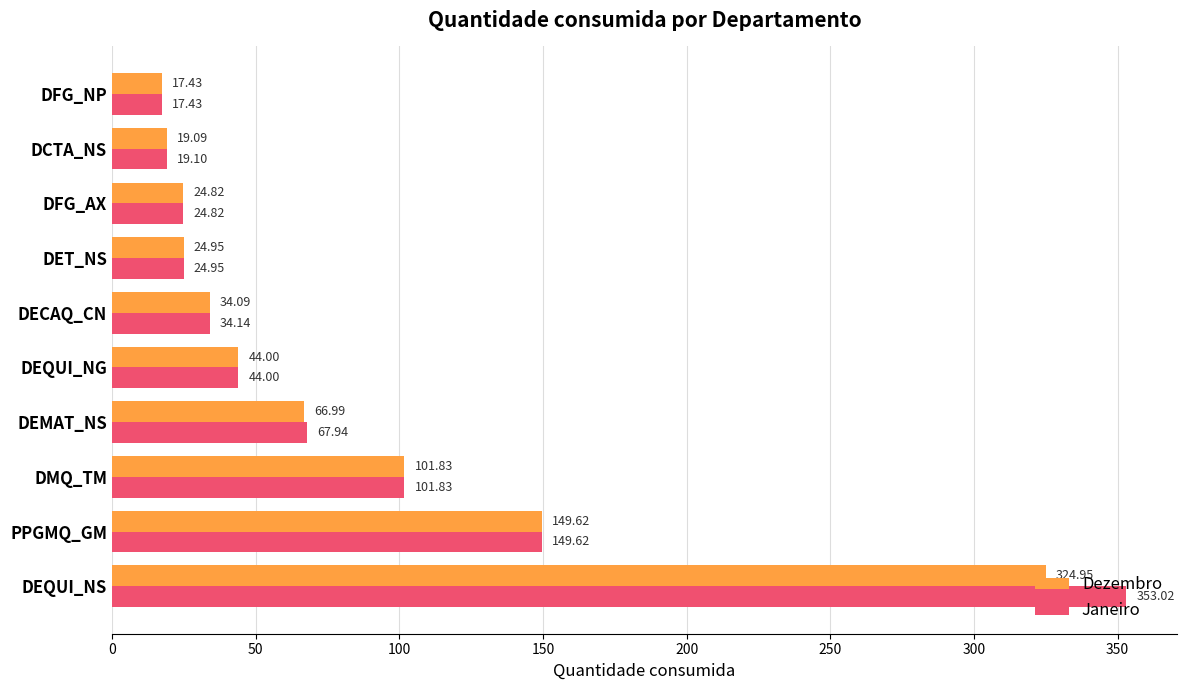

Where is Dezembro nearest to the value 171?

PPGMQ_GM